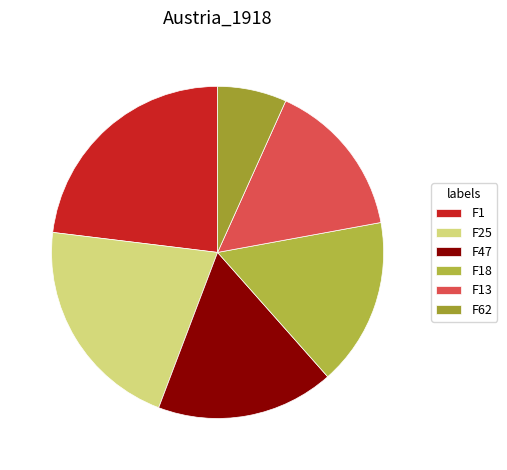

Which slice is the largest?

F1